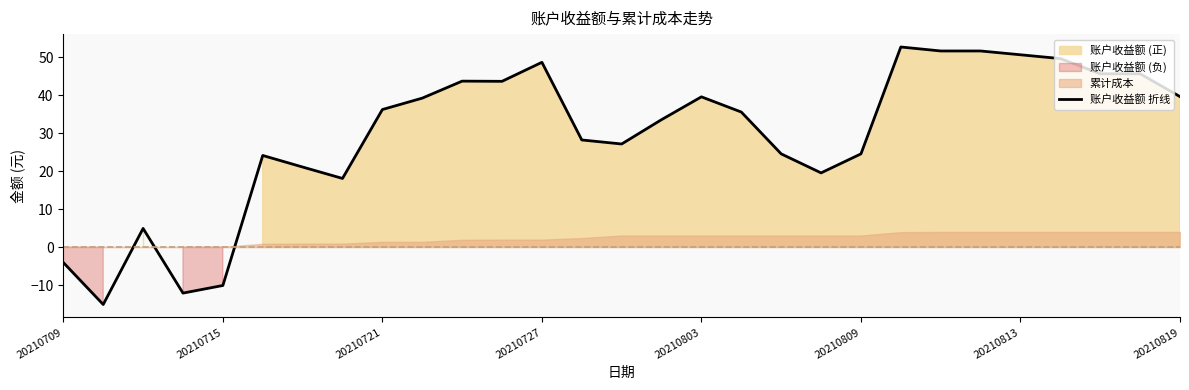

True or false: the data shows -7.2 at 20210709.

False